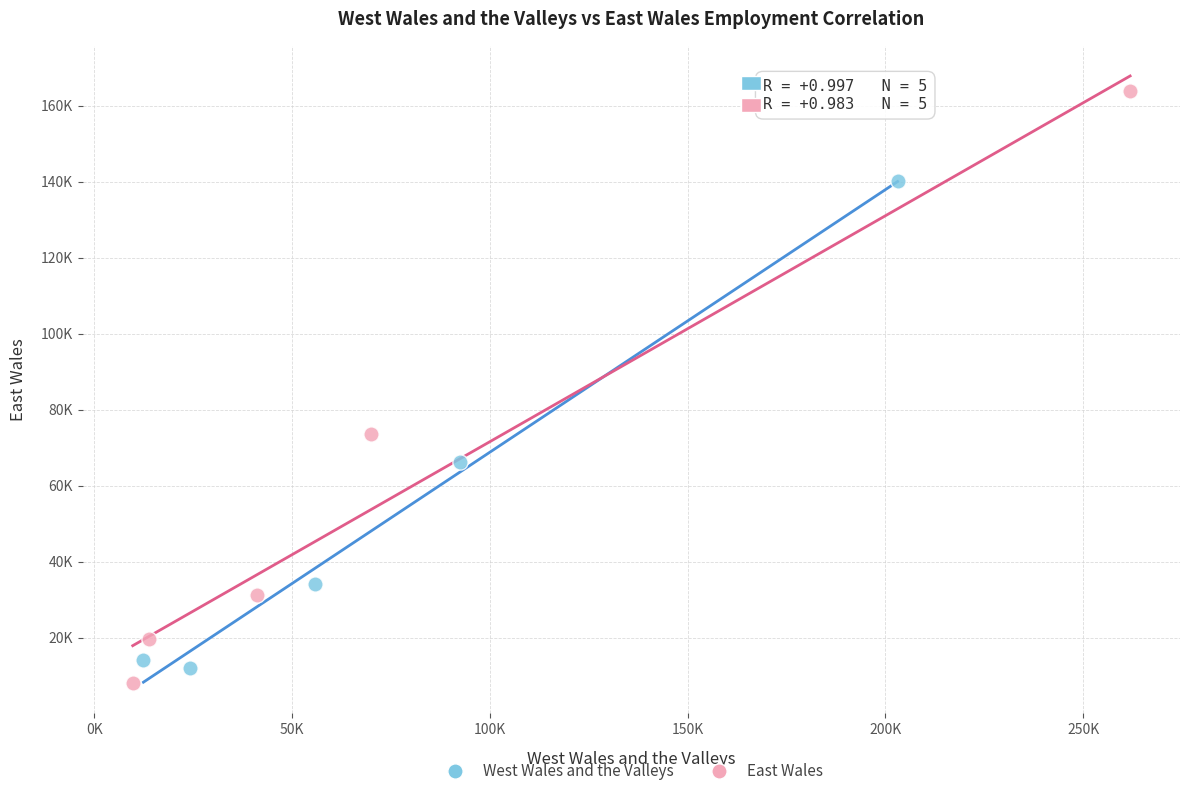

Which series reaches the minimum Y coordinate?

East Wales